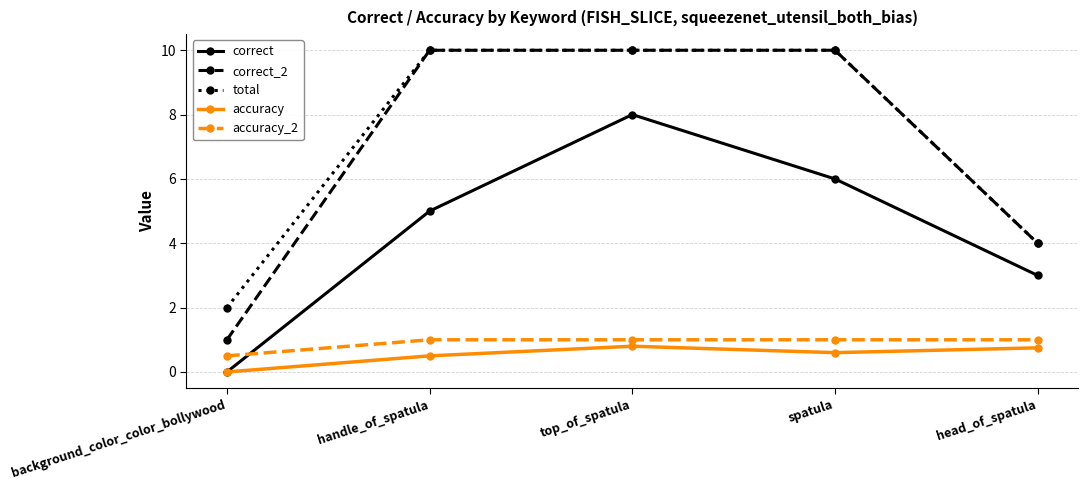

What are all the series names shown in the legend?

correct, correct_2, total, accuracy, accuracy_2